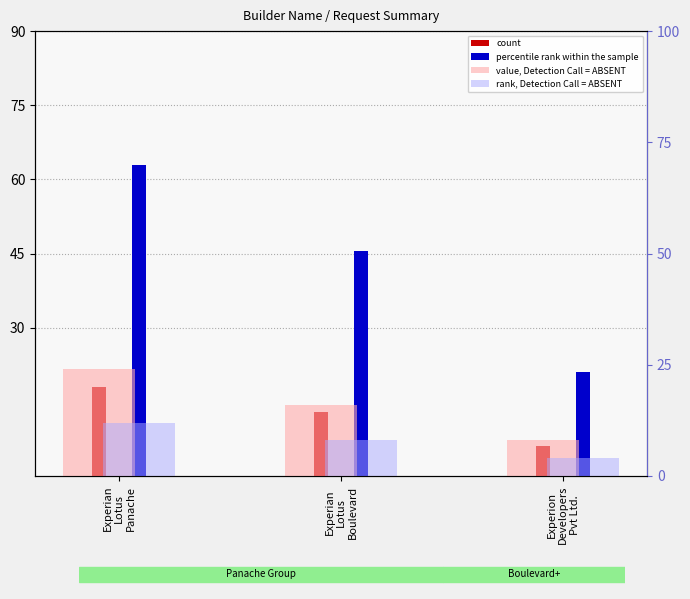

How many bars are there in each group?

4